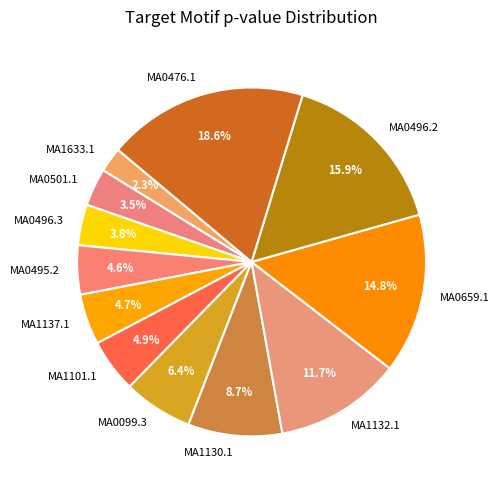

Is there a majority slice in this chart?

No